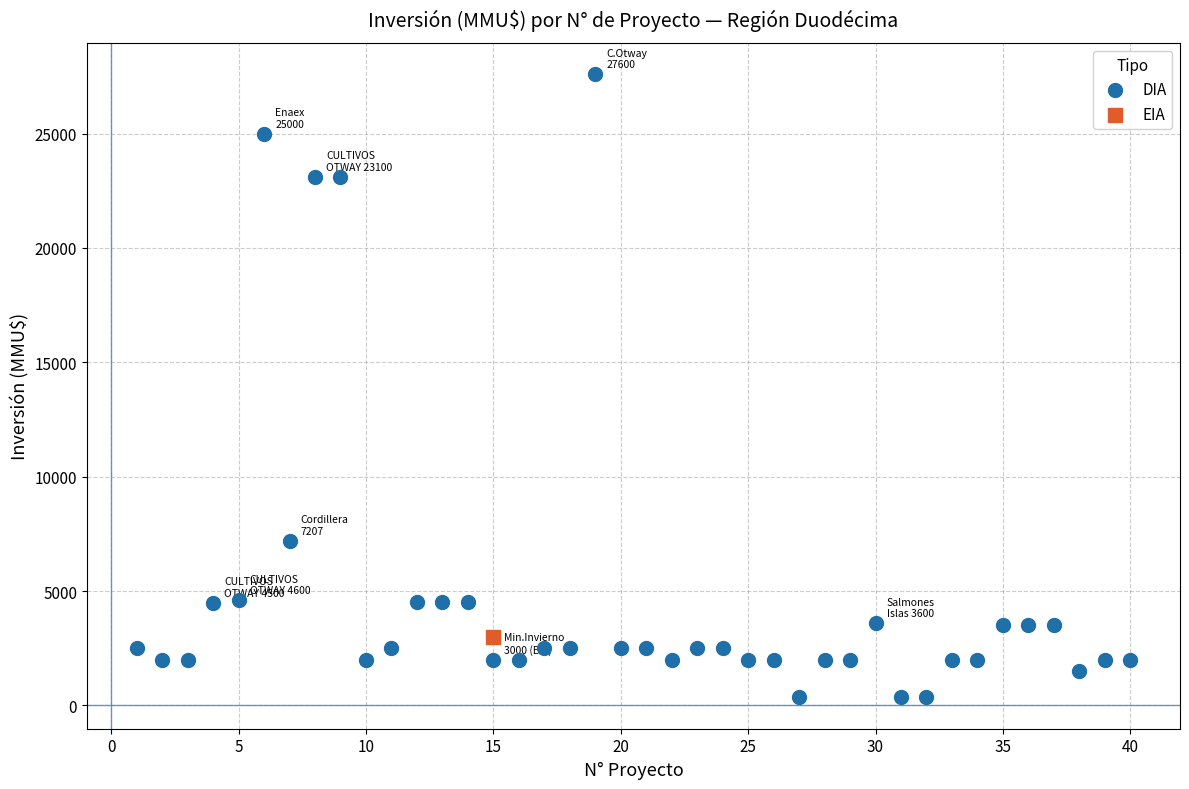

What are all the series names shown in the legend?

DIA, EIA